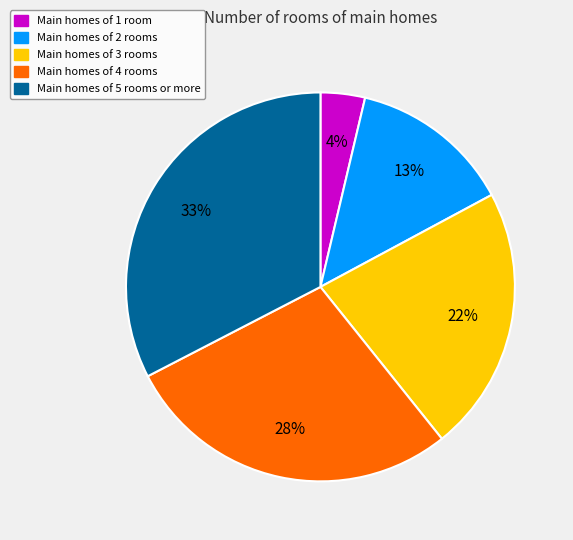

Combined, do Main homes of 4 rooms and Main homes of 1 room account for over 50%?

No